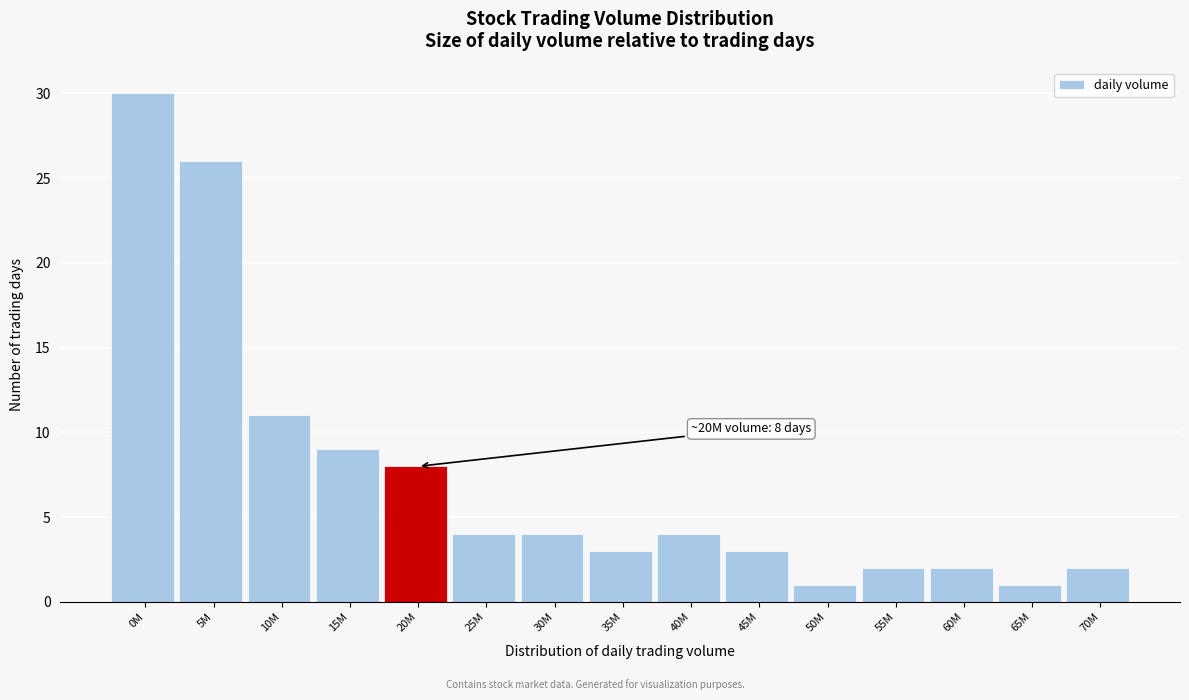

Reading left to right, extract all data points from this chart.

0M=30	5M=26	10M=11	15M=9	20M=8	25M=4	30M=4	35M=3	40M=4	45M=3	50M=1	55M=2	60M=2	65M=1	70M=2